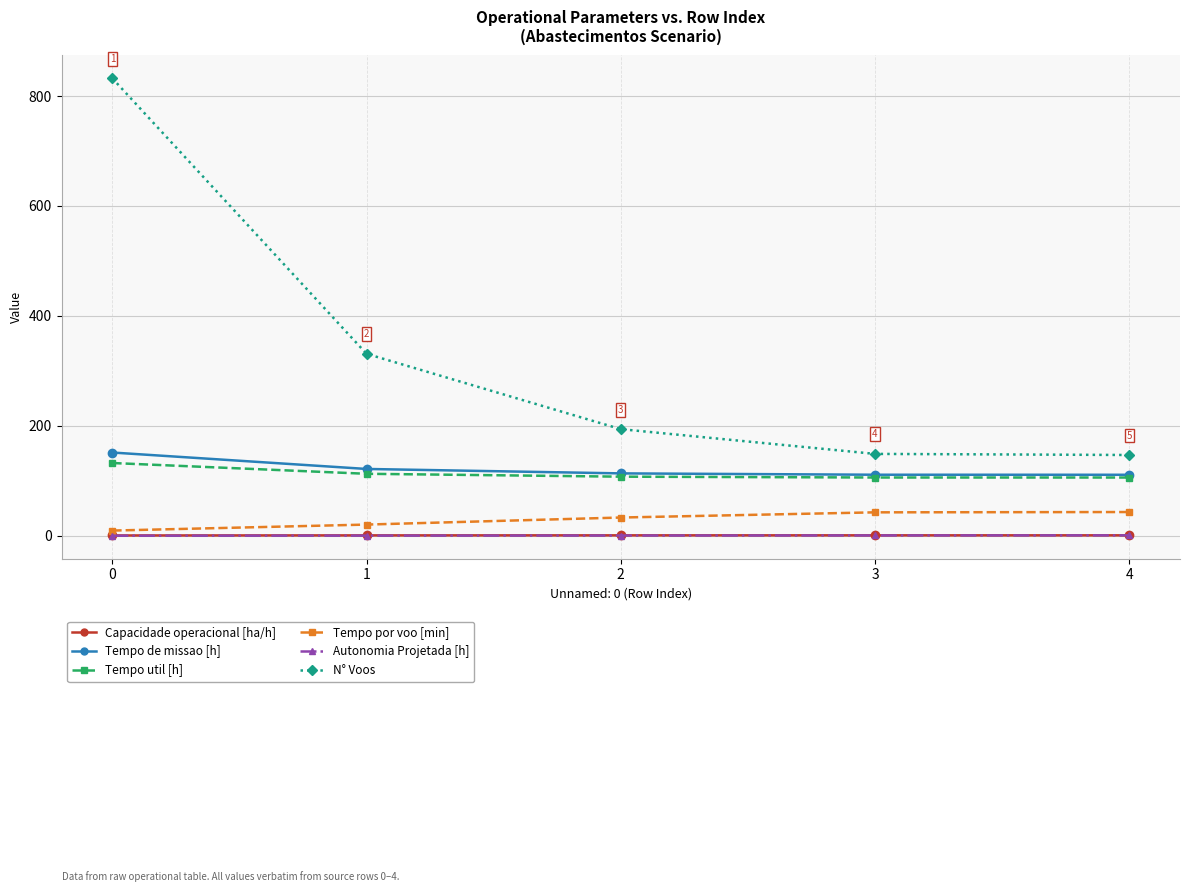

What is the maximum value shown in the chart?

832.0